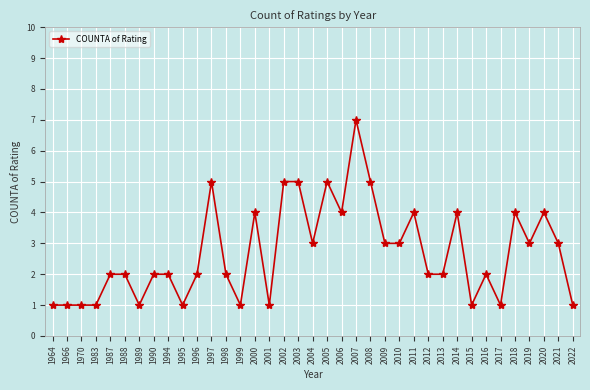

Read the value at 1998.

2